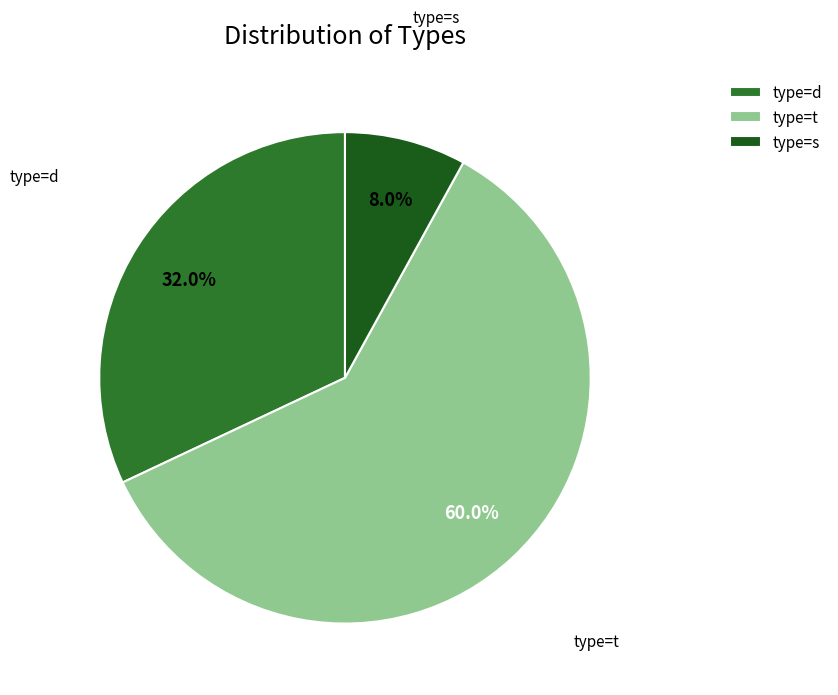

What is the largest slice in the pie chart?

type=t